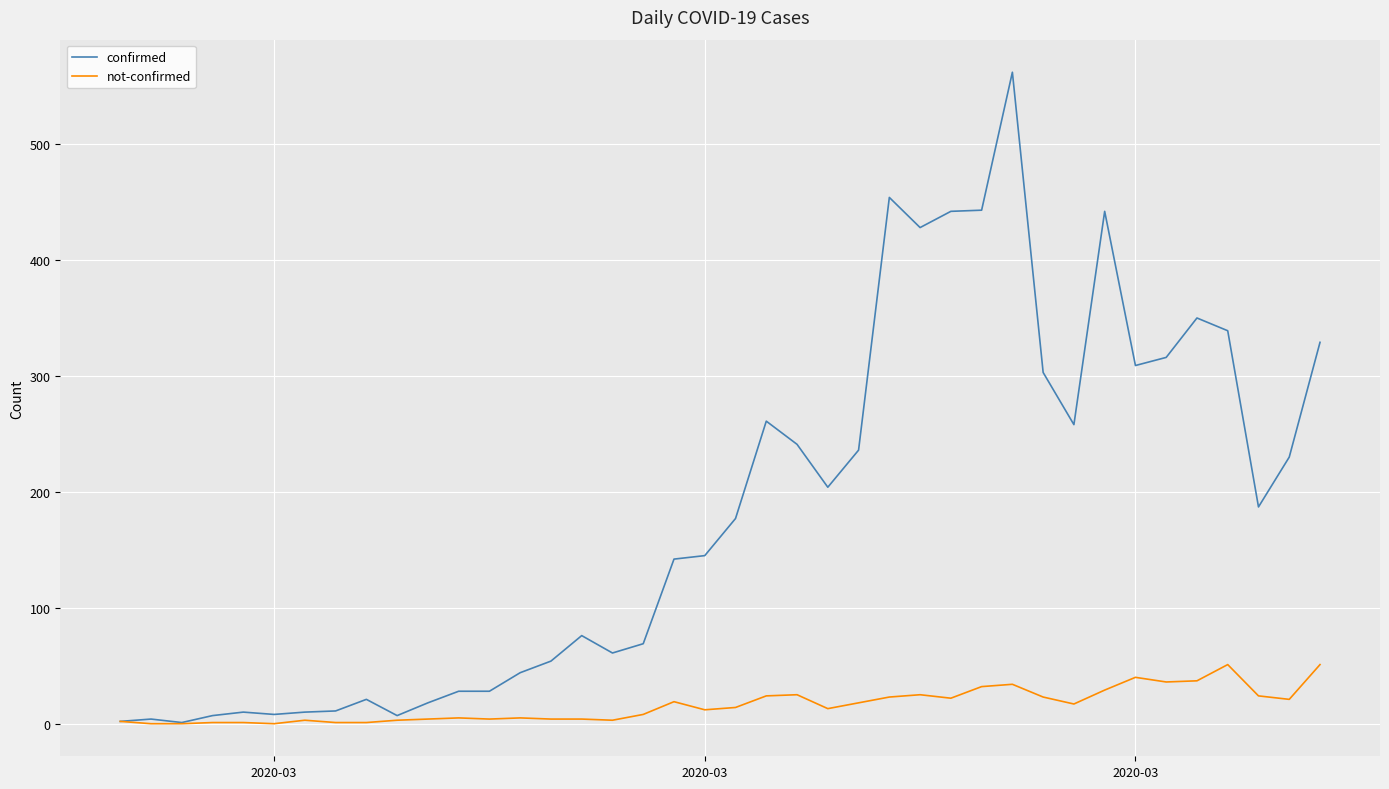

What is the difference between the second highest and minimum values in the not-confirmed series?

51